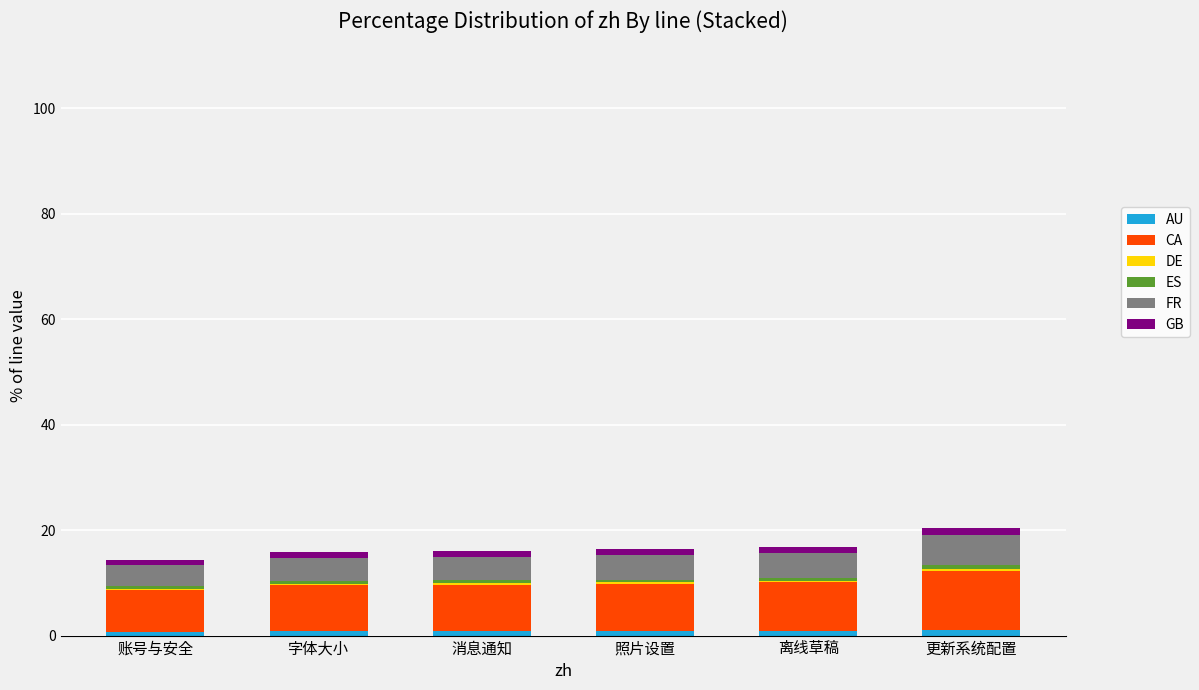

What is the minimum value for AU?

0.7